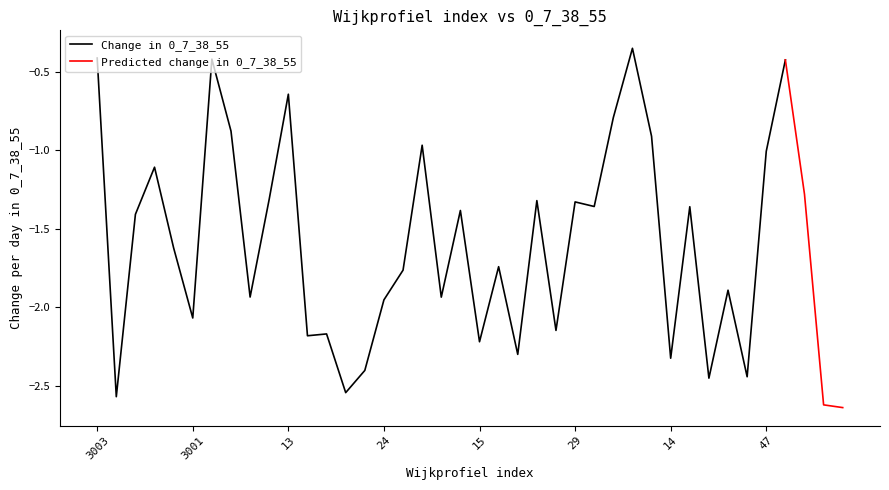

Reading left to right, what are all the values shown in this chart?

3003=-0.4	3004=-2.6	3011=-1.4	3005=-1.1	78=-1.6	3001=-2.1	3006=-0.4	10=-0.9	11=-1.9	12=-1.3	13=-0.6	20=-2.2	21=-2.2	22=-2.5	23=-2.4	24=-2.0	25=-1.8	44=-1.0	51=-1.9	56=-1.4	15=-2.2	16=-1.7	31=-2.3	34=-1.3	35=-2.1	29=-1.3	61=-1.4	62=-0.8	64=-0.4	65=-0.9	14=-2.3	36=-1.4	83=-2.5	41=-1.9	45=-2.4	47=-1.0	17=-0.4	79=-1.3	80=-2.6	81=-2.6